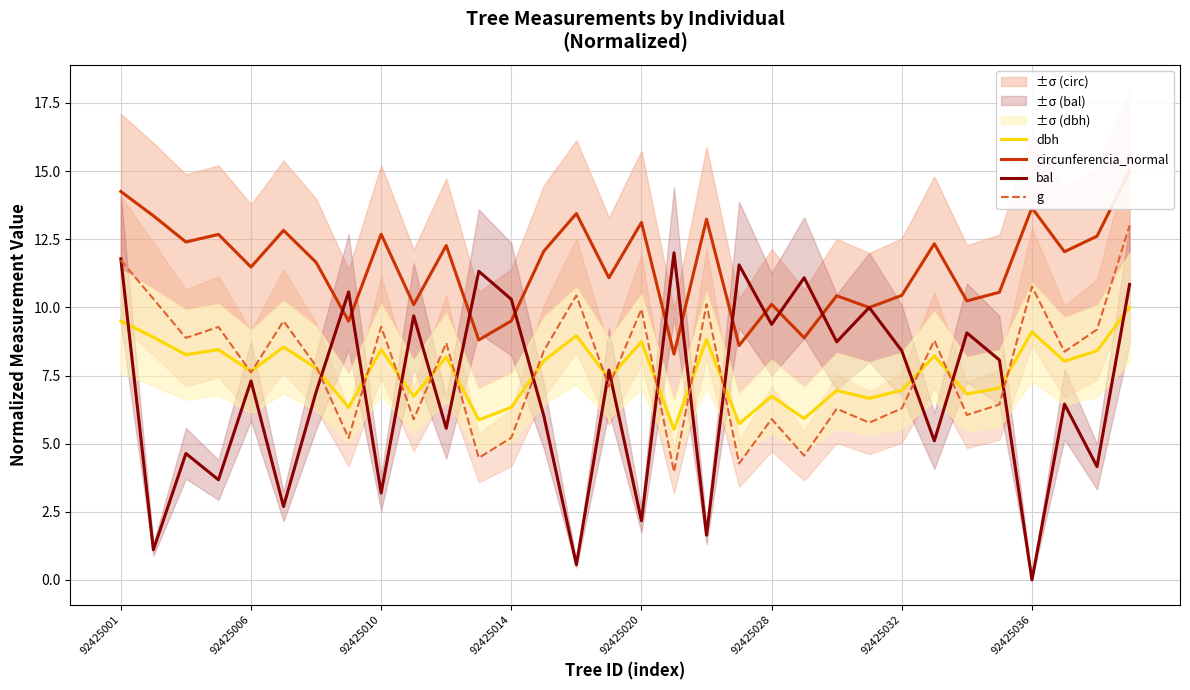

True or false: bal has more than 1 points higher than both neighbors.

True